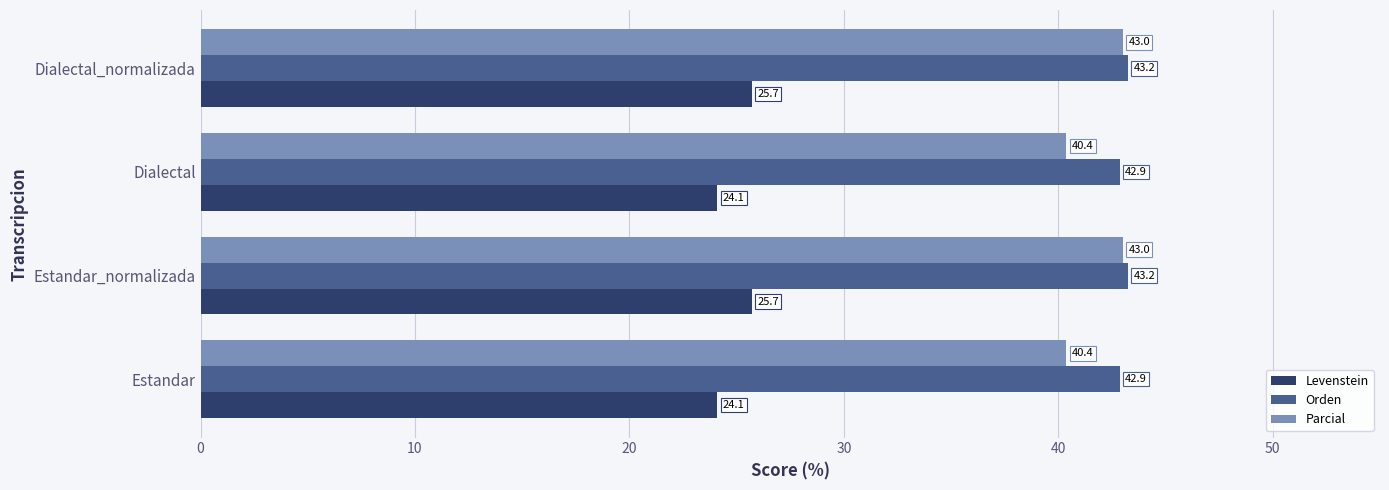

What is the difference between the second highest and second lowest values in the Levenstein series?

1.6